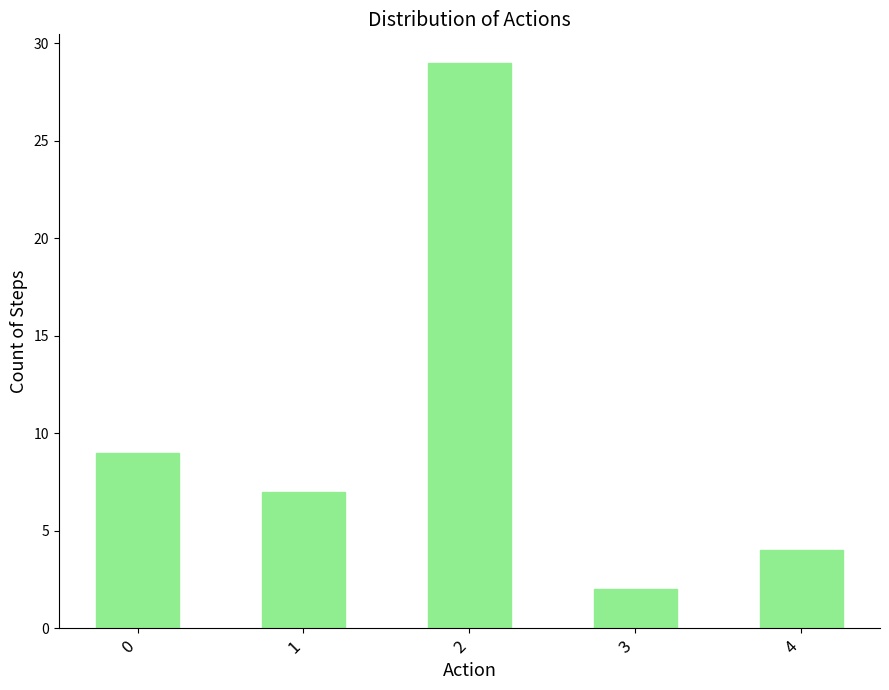

Which category has the highest value across all series?

2